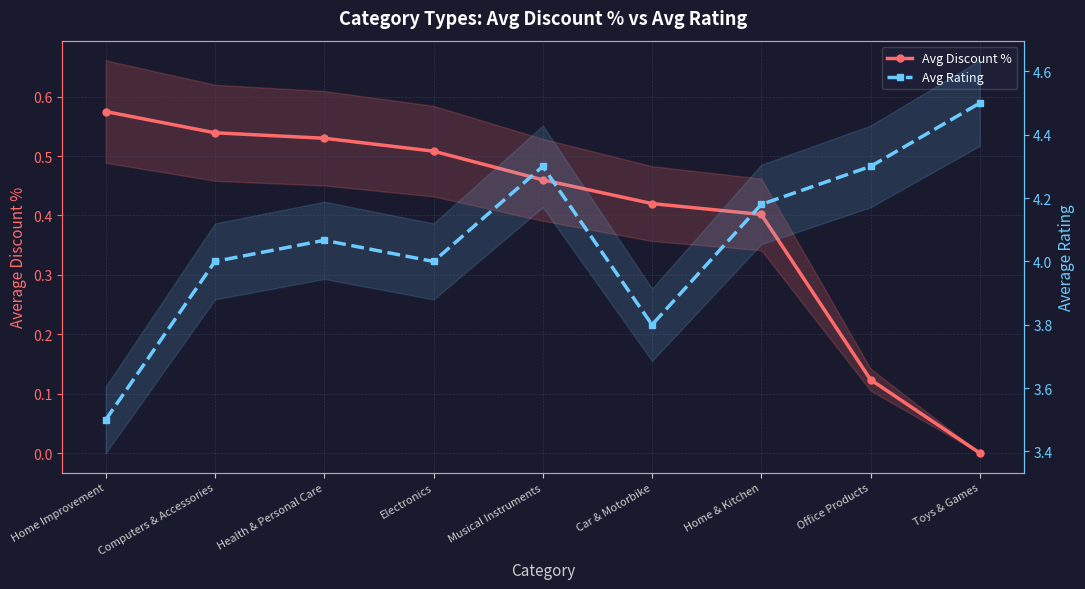

True or false: Avg Discount % and Avg Rating intersect in this chart.

False